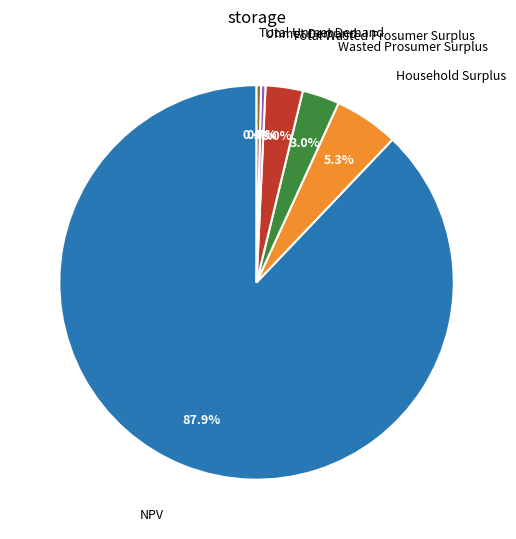

Is there a majority slice in this chart?

Yes